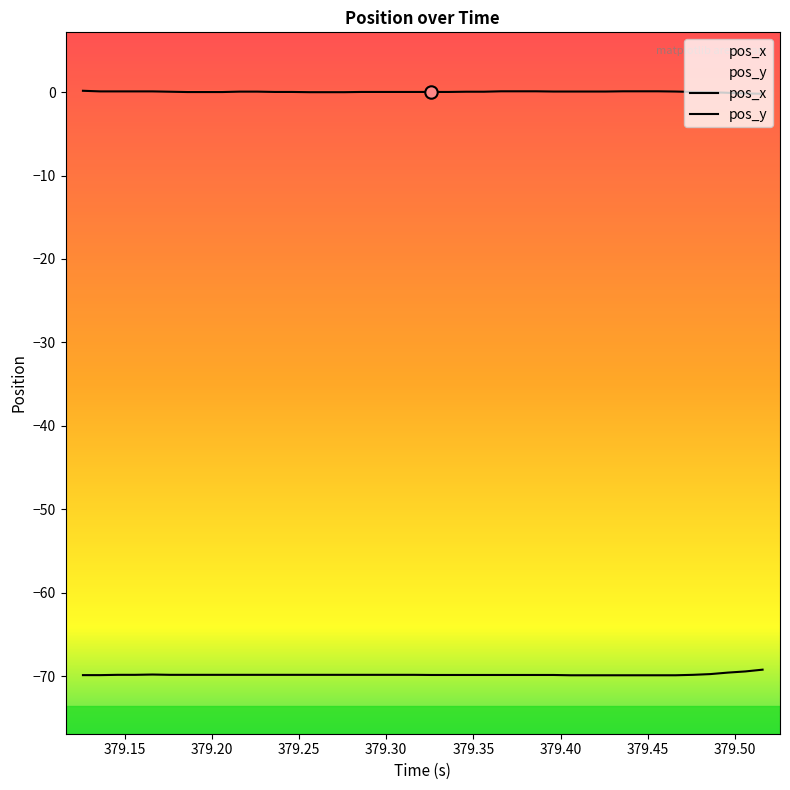

Which series has the widest spread of Y values?

pos_y